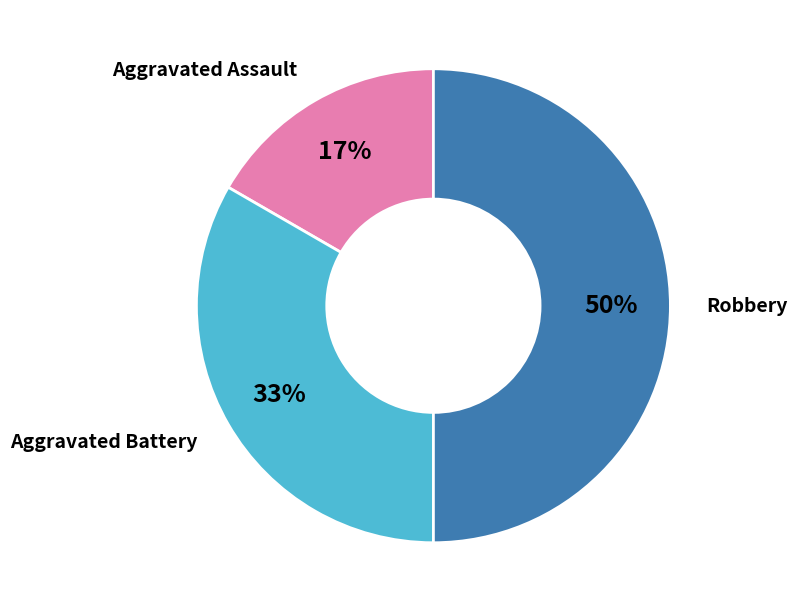

To the nearest percent, what is the difference between the largest and smallest slice percentages?

33%